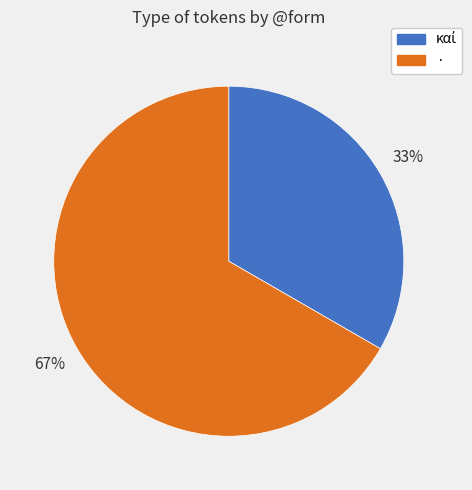

Which category has the biggest portion of the pie?

·